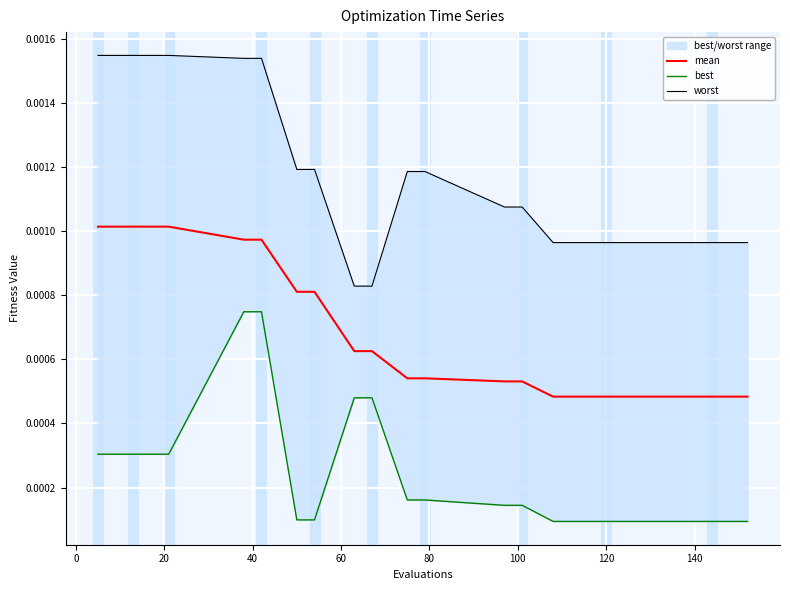

How many lines are shown in the chart?

3